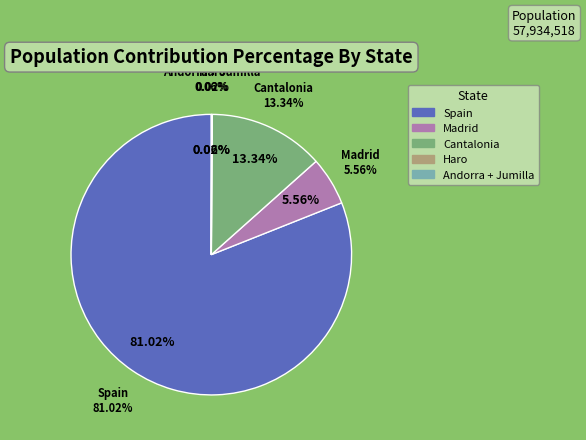

To the nearest percent, what is the combined percentage of Haro and Madrid?

6%